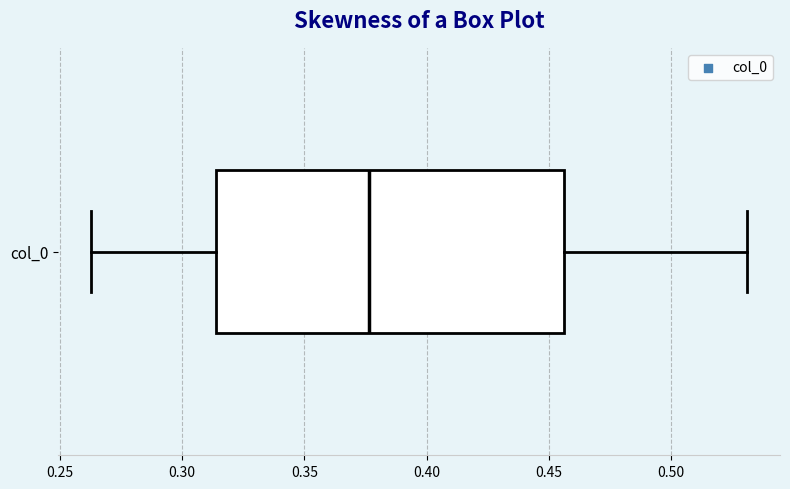

Transcribe this box plot: give where the median line is, the range the box spans, and where the two whiskers end, as read against the x-axis. The values are not printed on the chart, so give them approximately, as read against the axis.

median 0.375, box 0.315 to 0.455, whiskers 0.265 to 0.530